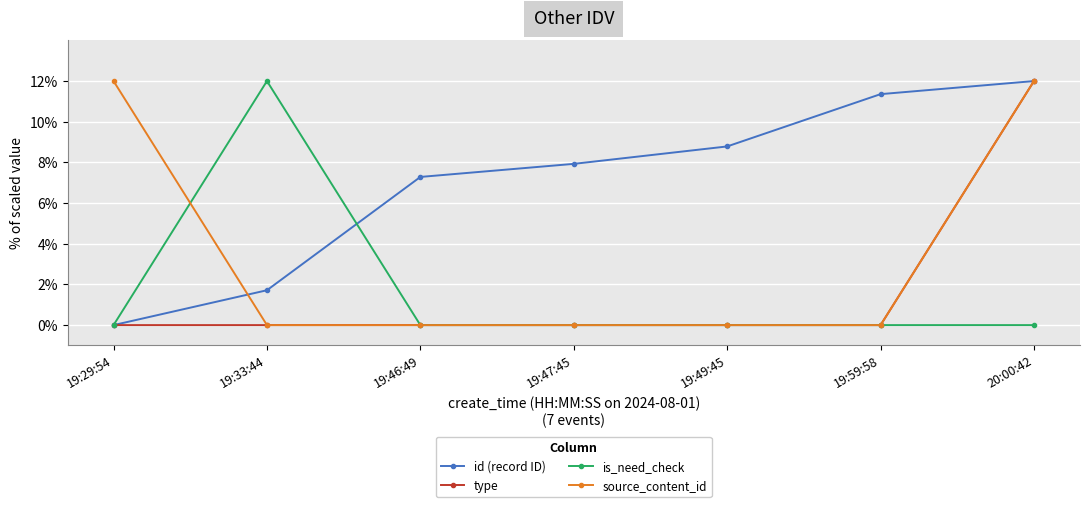

Is the value of type at 19:33:44 greater than the value of id (record ID) at 19:47:45?

No